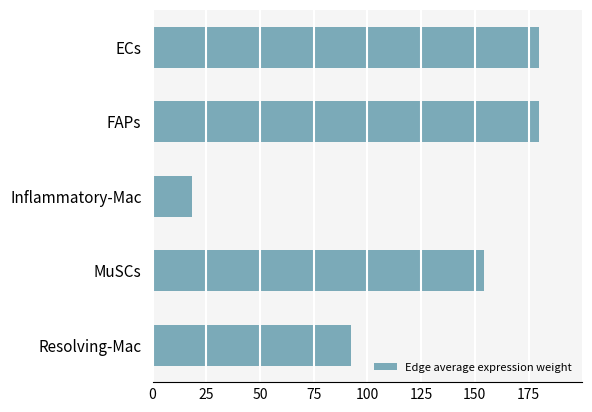

What is the label of the 1st bar from the bottom?

Resolving-Mac